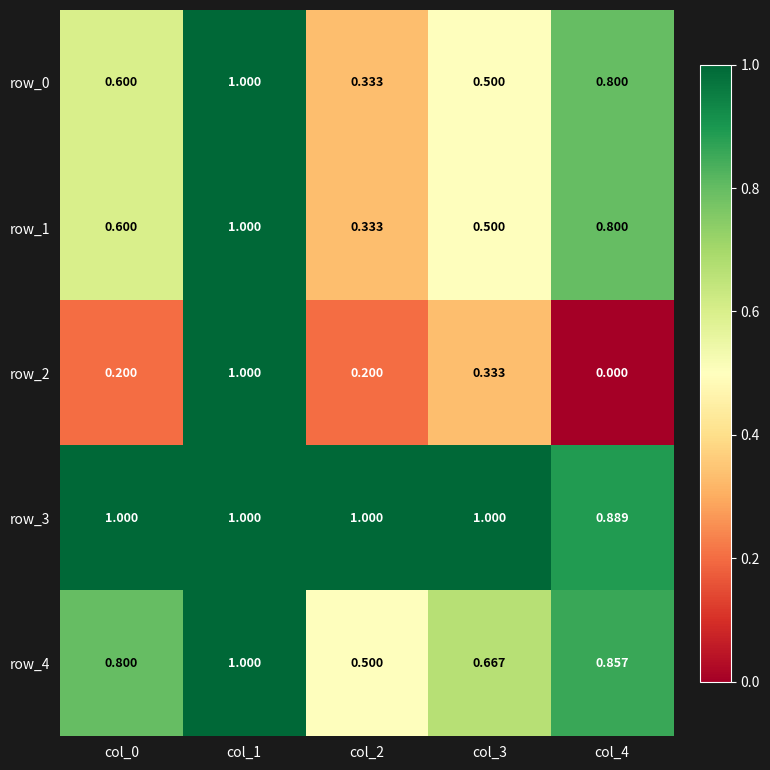

Which series has the widest spread of values?

row_2